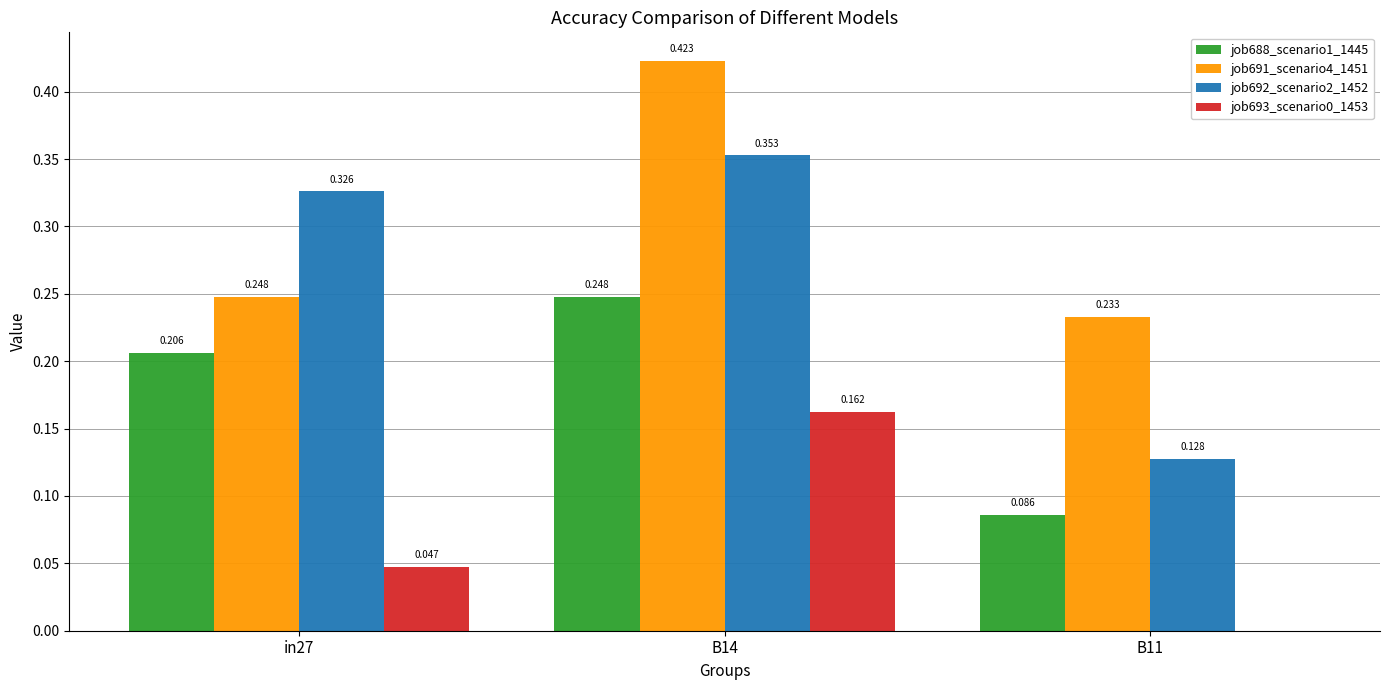

Is the value of job691_scenario4_1451 at B11 greater than the value of job693_scenario0_1453 at in27?

Yes